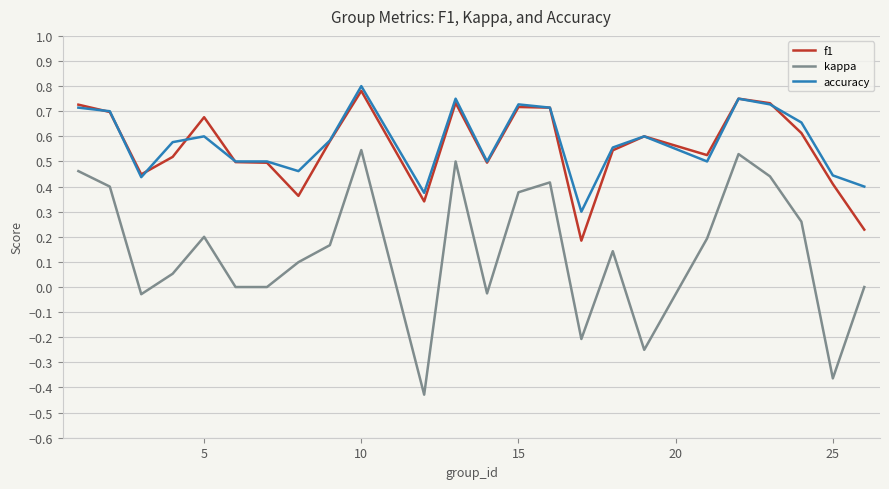

What are all the series names shown in the legend?

f1, kappa, accuracy